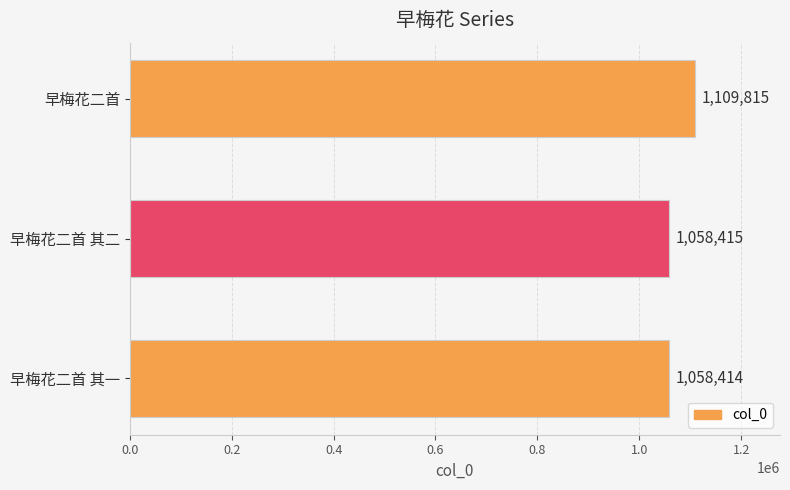

What is the maximum value shown in the chart?

1109815